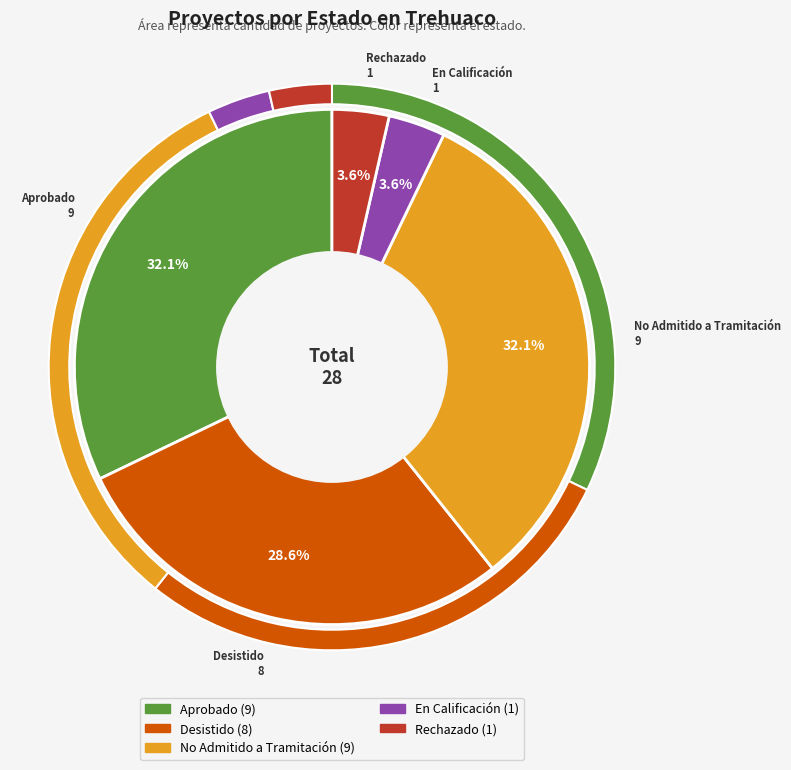

What is the total percentage of Rechazado and Aprobado?

35.7%